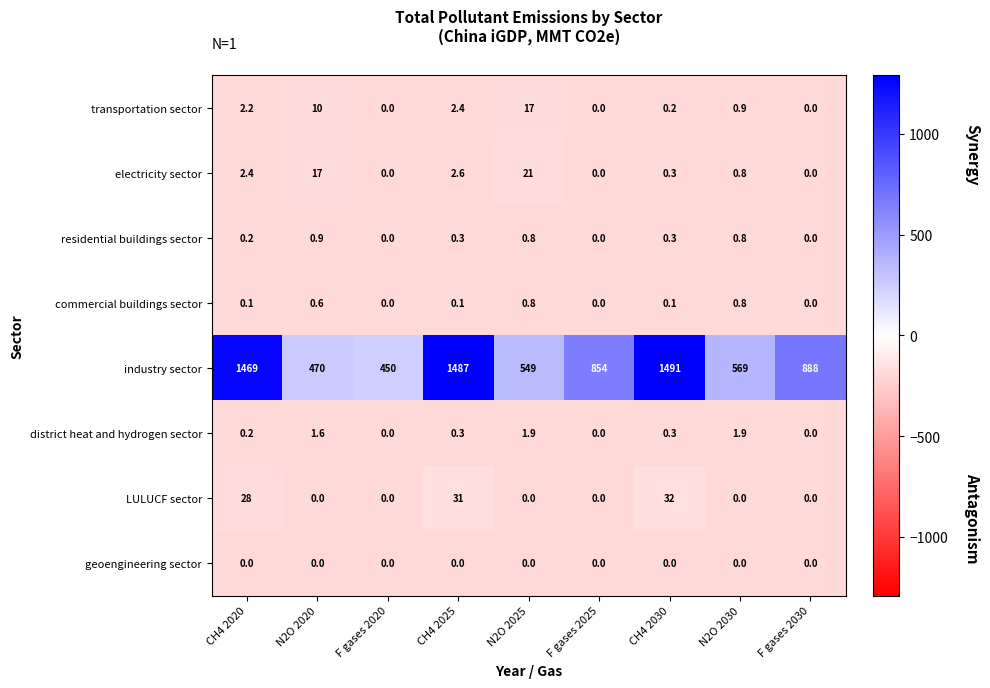

Read the industry sector value at N2O 2025.

549.0